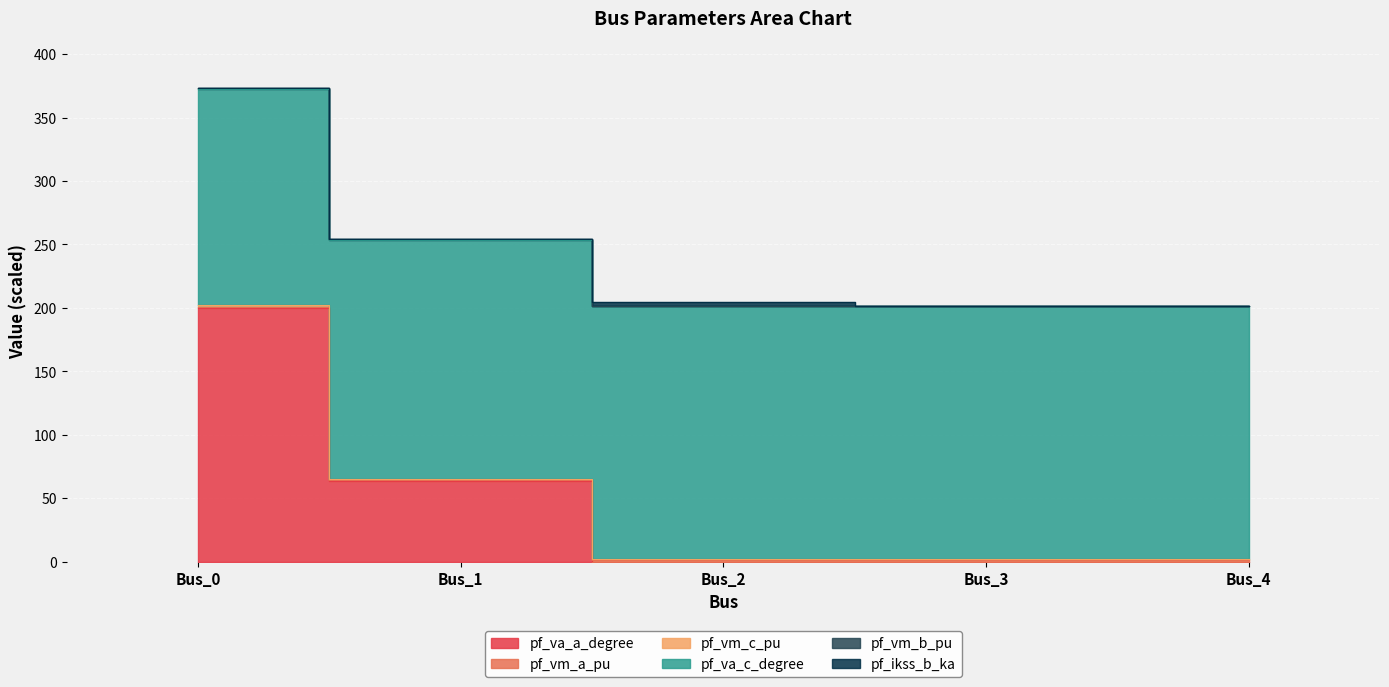

Rank the categories by pf_va_a_degree value from lowest to highest.

Bus_2, Bus_3, Bus_4, Bus_1, Bus_0